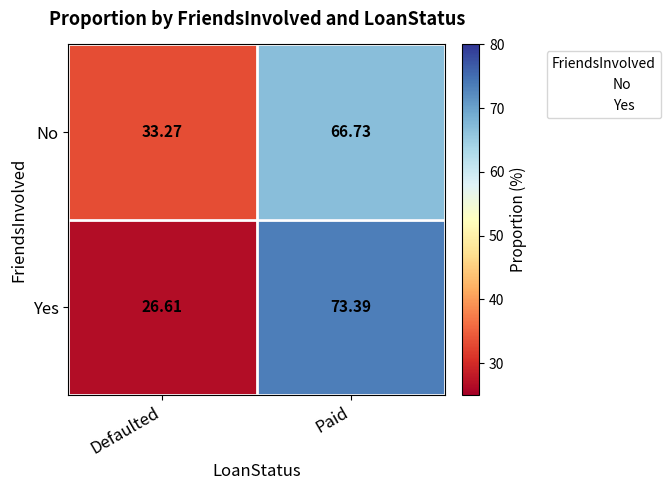

Rank the series by their maximum value, from highest to lowest.

Yes, No